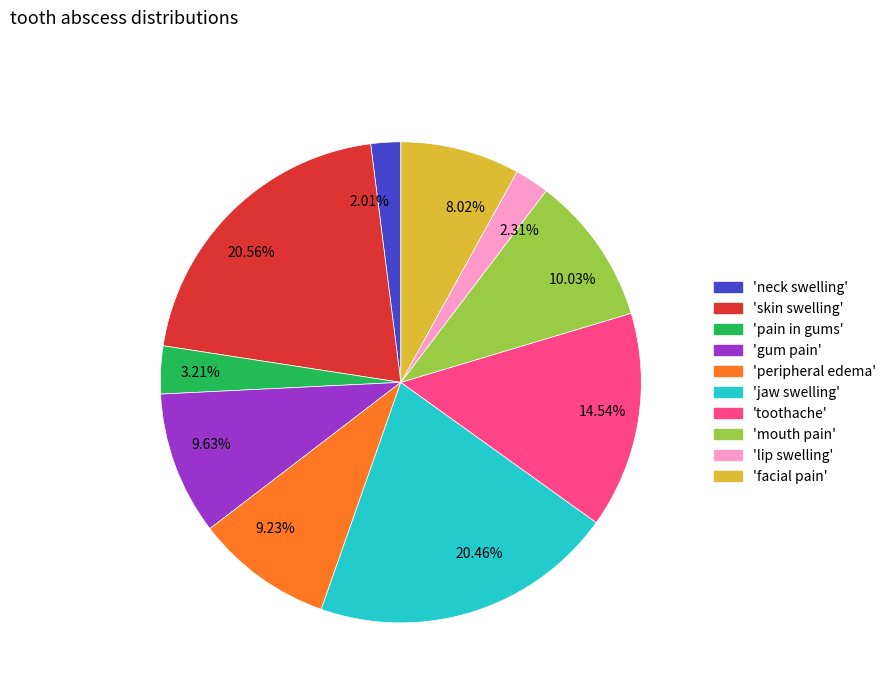

Count the number of slices in the pie.

10